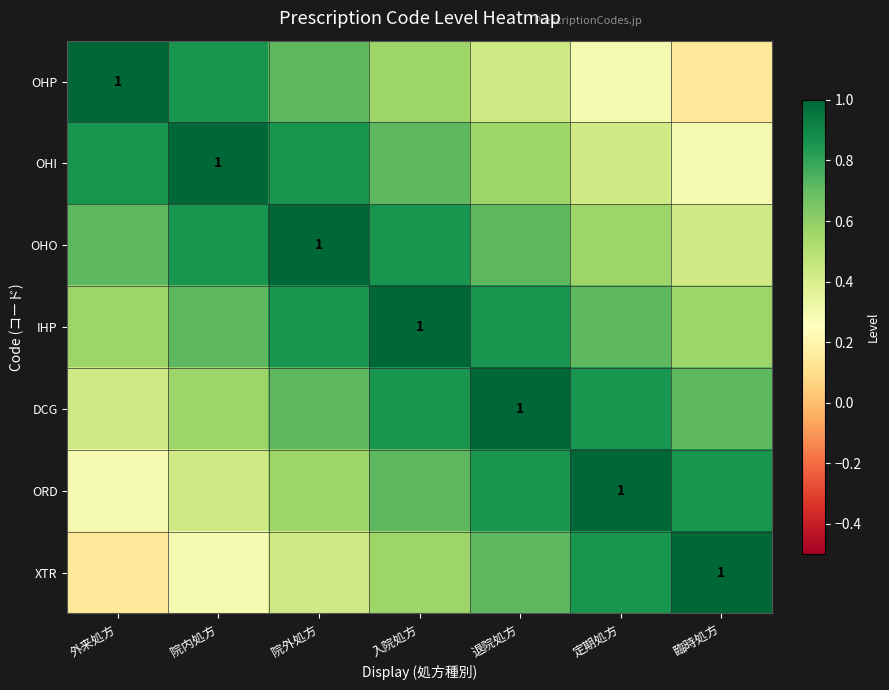

The value of IHP at 院外処方 is 1.5. True or false?

False